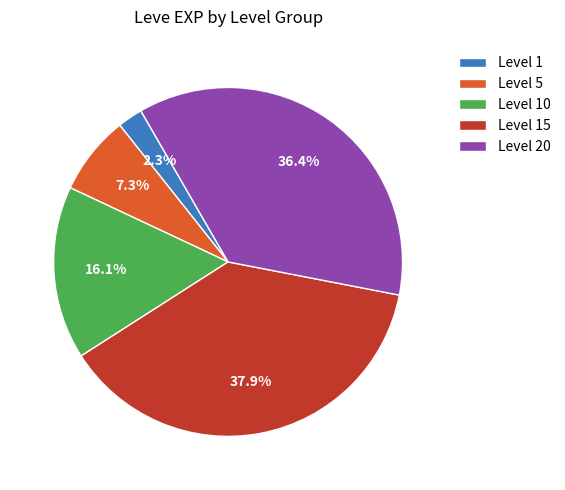

Count the number of slices in the pie.

5